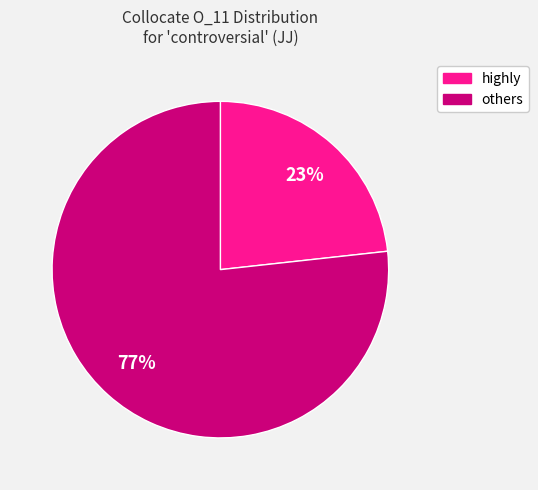

Is there a majority slice in this chart?

Yes